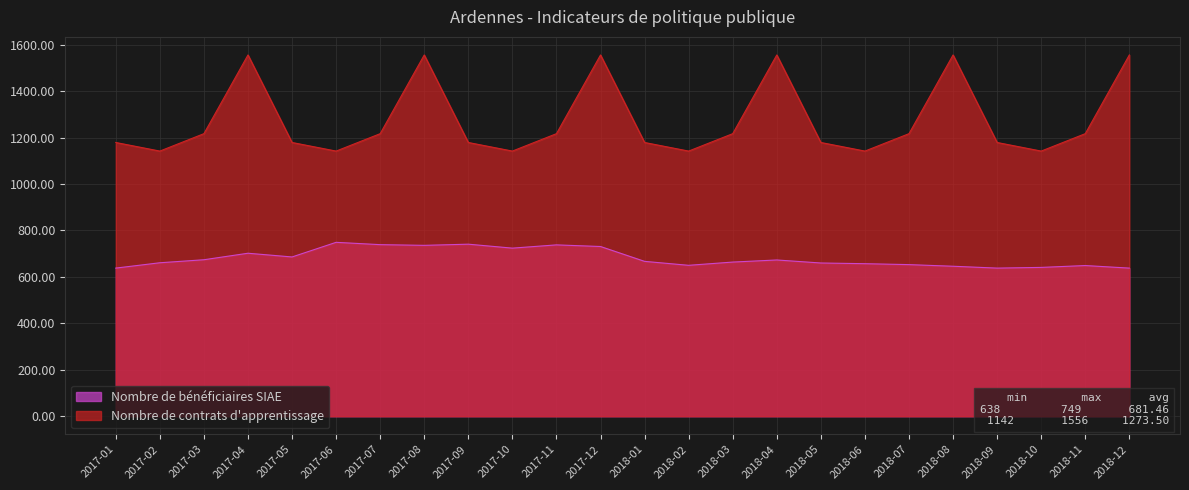

In Nombre de bénéficiaires SIAE, how many points are lower than both neighbors (excluding endpoints)?

5